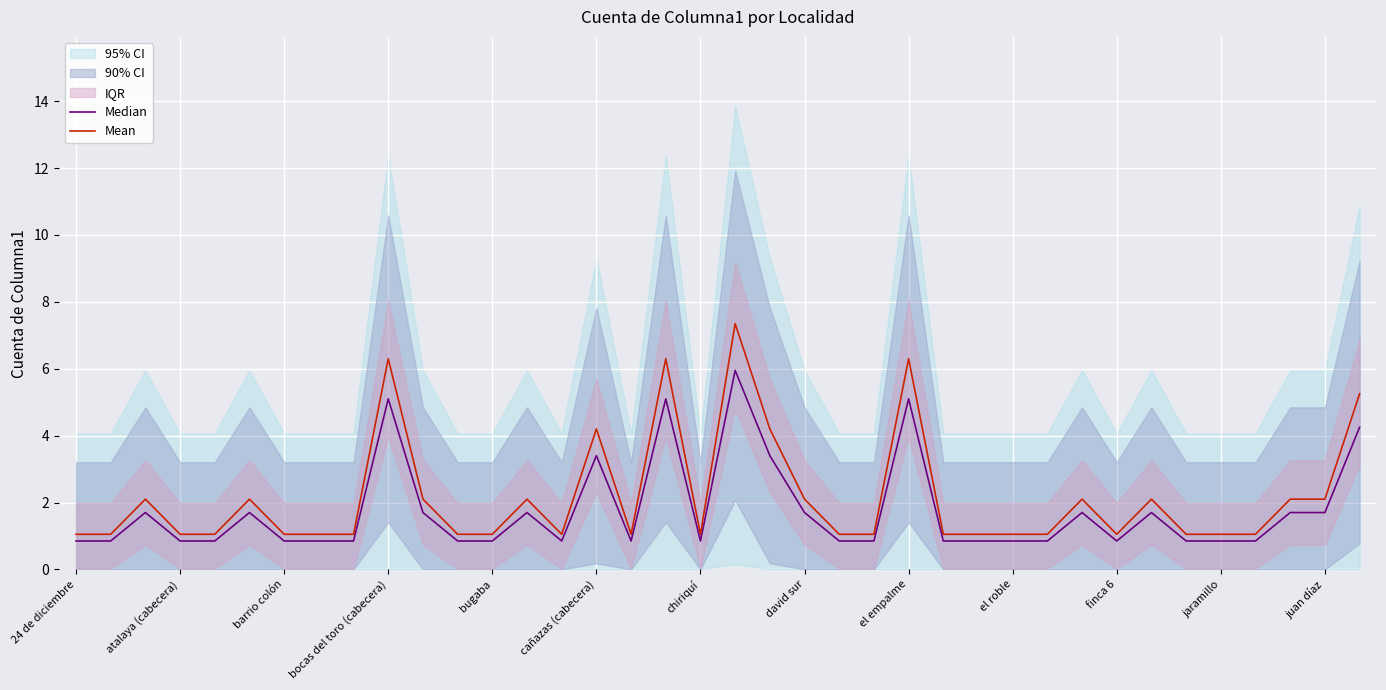

Which series changed the most between 20 and 30?

Mean